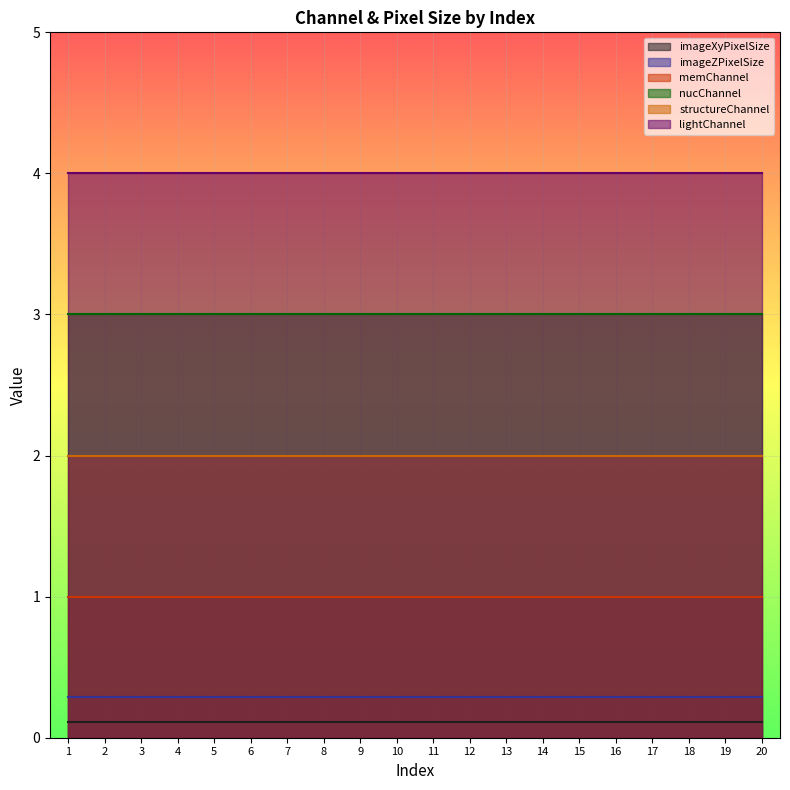

What is the approximate value of imageZPixelSize at 2?

0.3